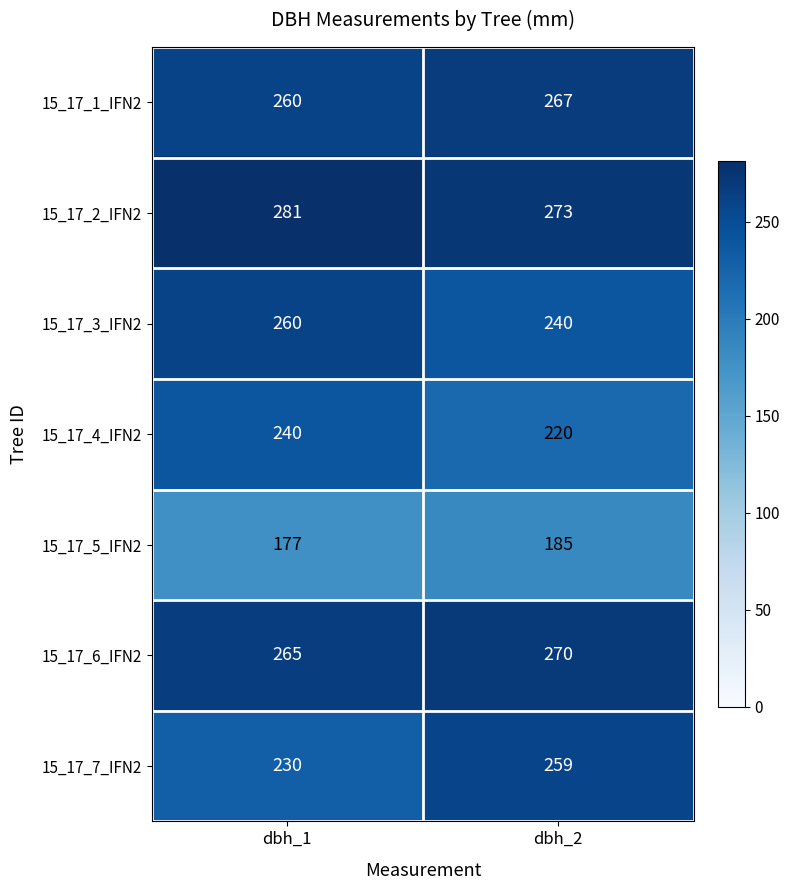

At which label does 15_17_7_IFN2 reach its peak?

dbh_2